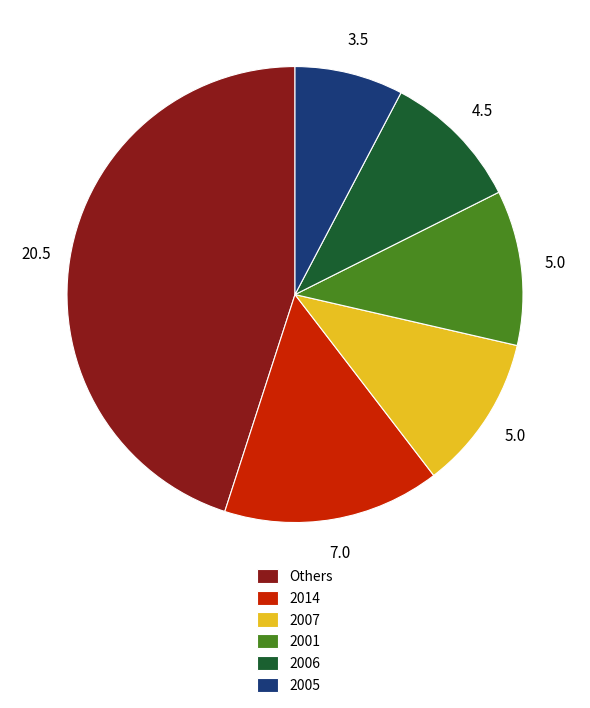

Is there any slice that represents more than half of the pie?

No